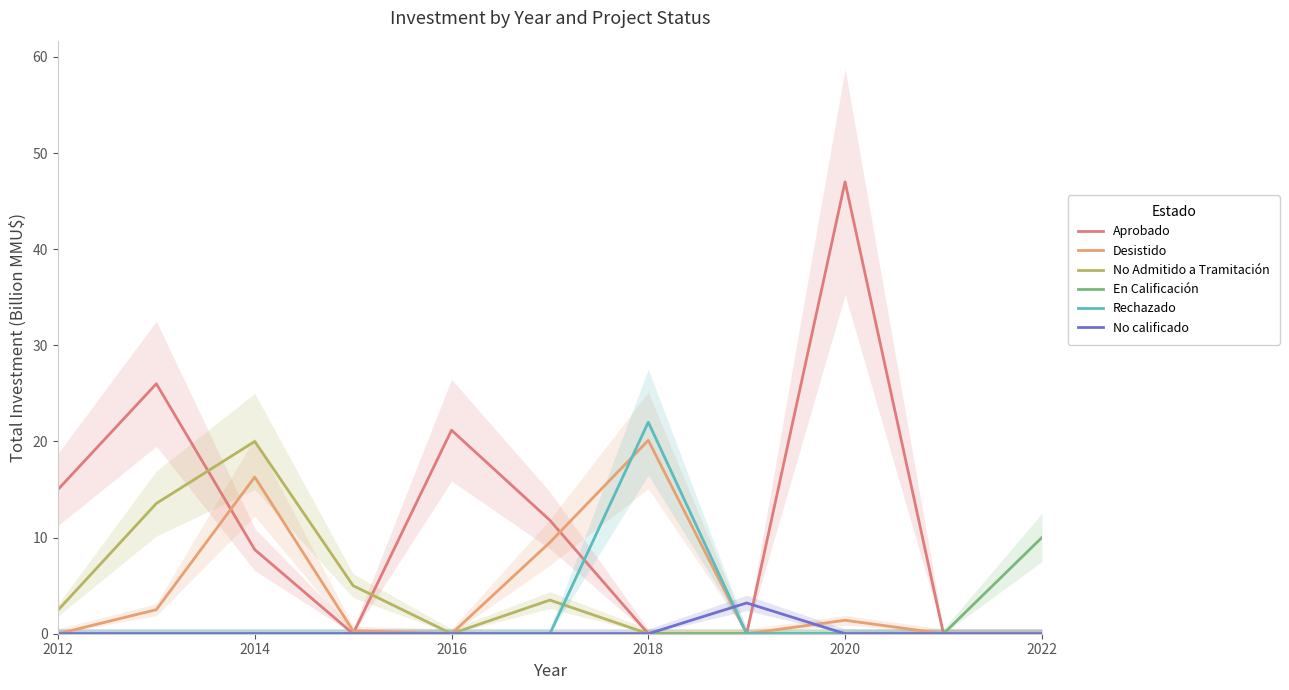

Reading left to right, transcribe all the data shown in this chart.

Aprobado: 15.0	26.0	8.8	0.0	21.2	11.8	0.0	0.0	47.0	0.0	0.0
Desistido: 0.0	2.5	16.3	0.3	0.0	9.5	20.1	0.0	1.4	0.0	0.0
No Admitido a Tramitación: 2.5	13.6	20.0	5.0	0.0	3.5	0.0	0.0	0.0	0.0	0.0
En Calificación: 0.0	0.0	0.0	0.0	0.0	0.0	0.0	0.0	0.0	0.0	10.0
Rechazado: 0.0	0.0	0.0	0.0	0.0	0.0	22.0	0.0	0.0	0.0	0.0
No calificado: 0.0	0.0	0.0	0.0	0.0	0.0	0.0	3.2	0.0	0.0	0.0